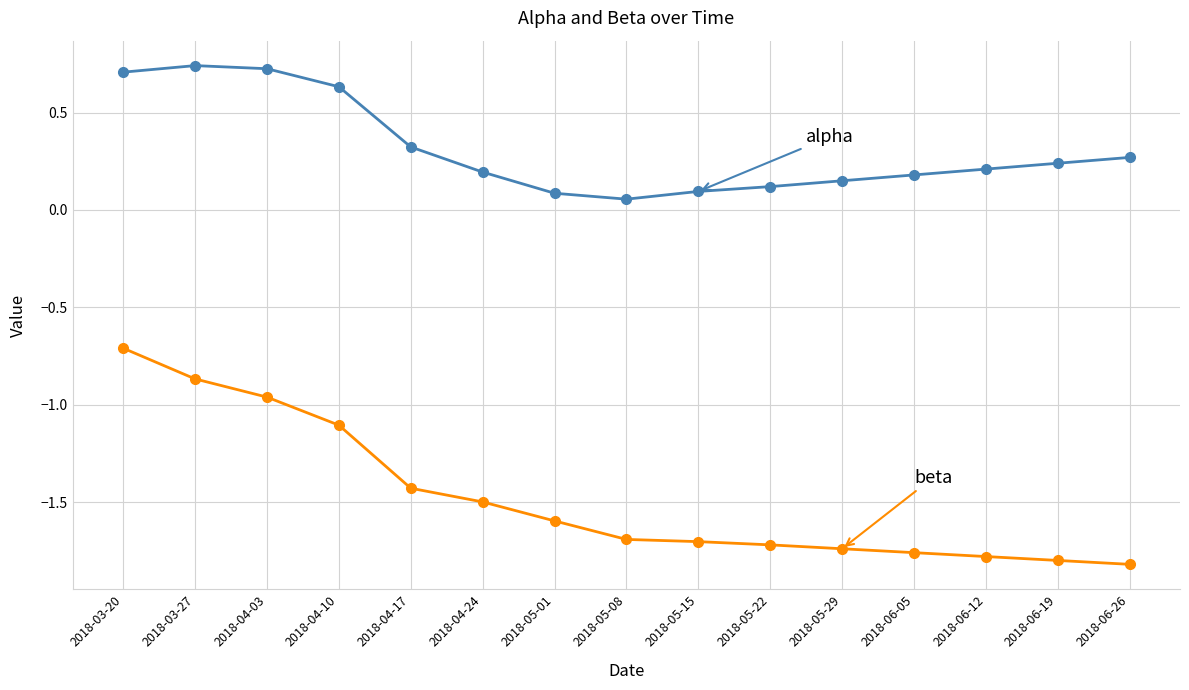

What is the difference between the highest and lowest values at 2018-05-29?

1.9